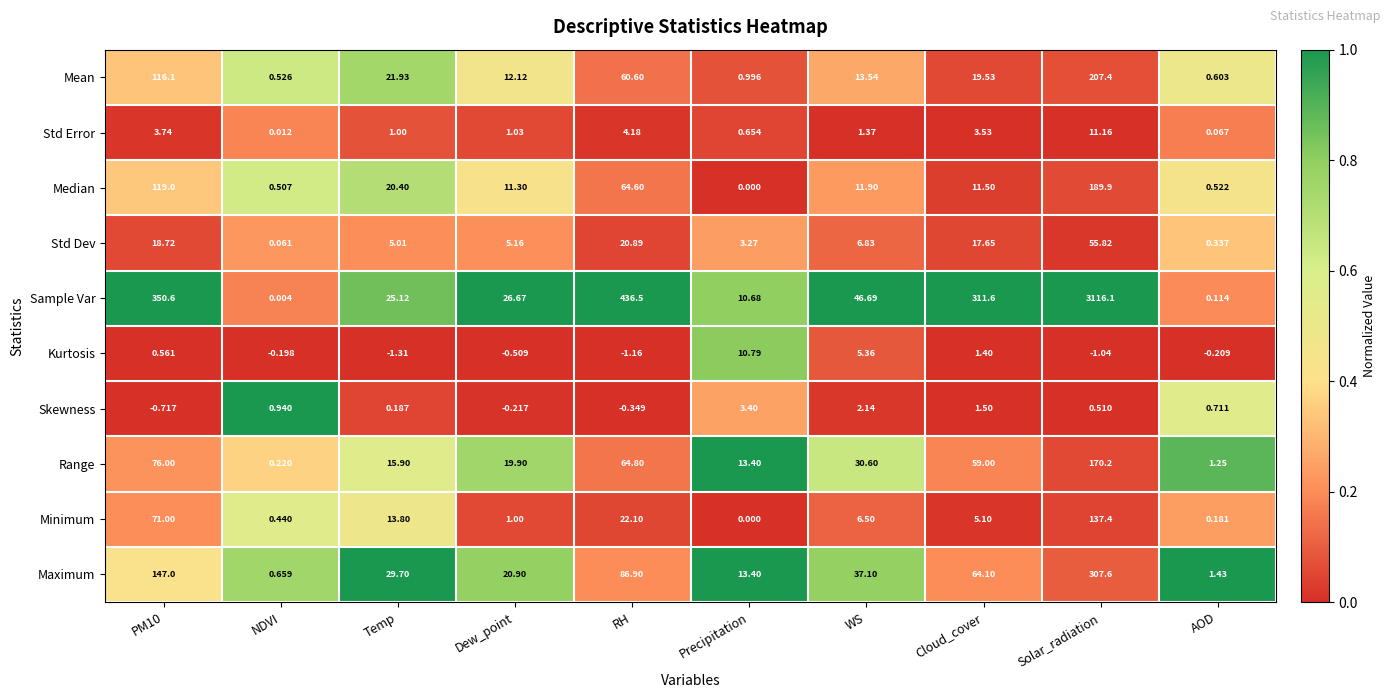

At how many categories does at least one series exceed 0?

10